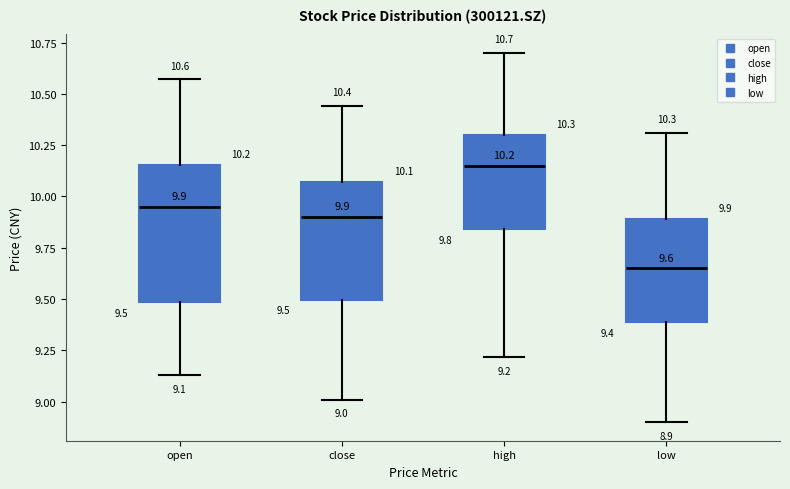

Comparing the boxes themselves (not the whiskers), which one is the tallest?

open